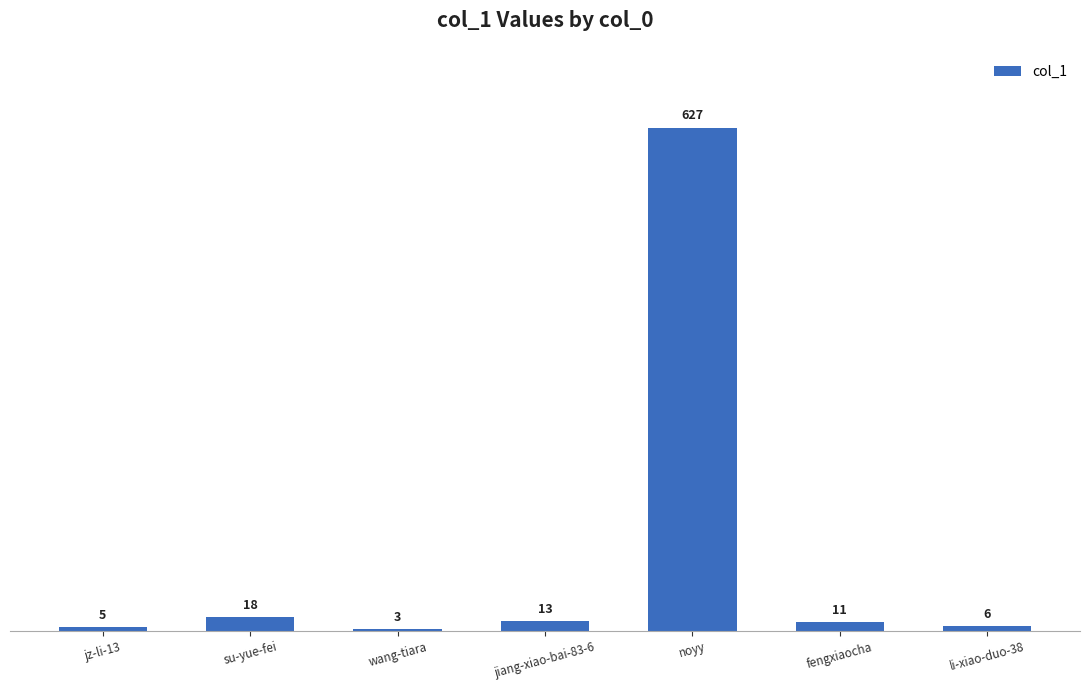

What is the value of the 2nd bar from the left?

18